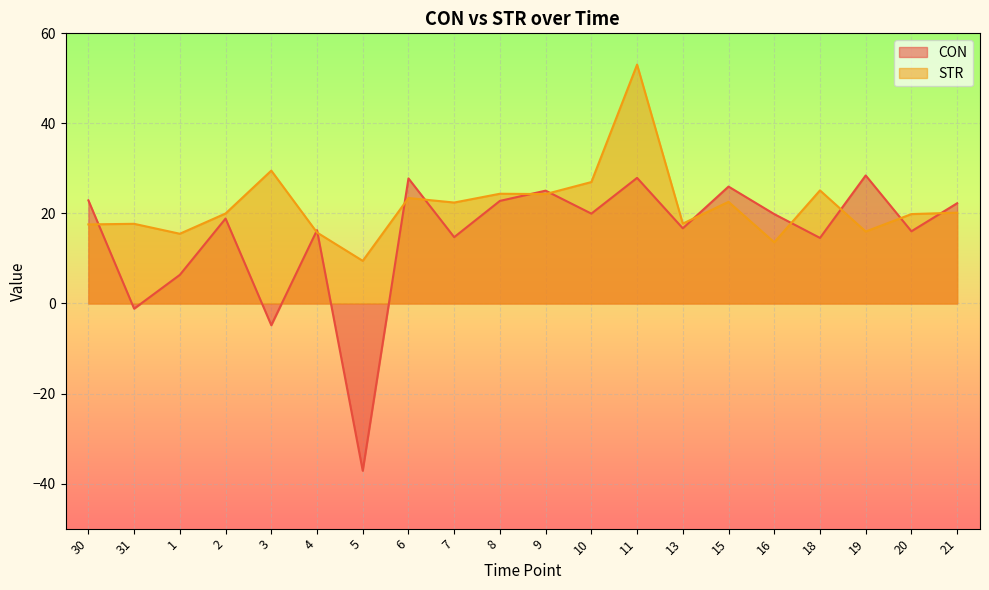

At how many categories does at least one series exceed -25?

20